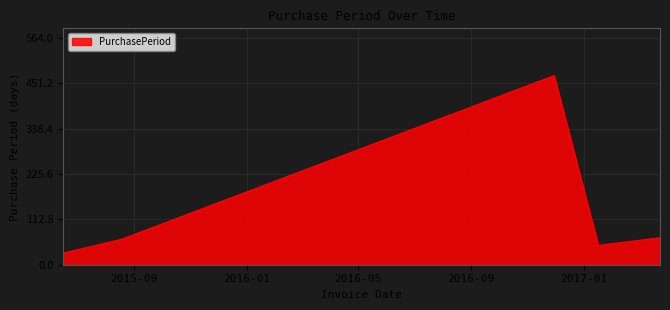

Does the chart display data point markers on the line(s)?

No